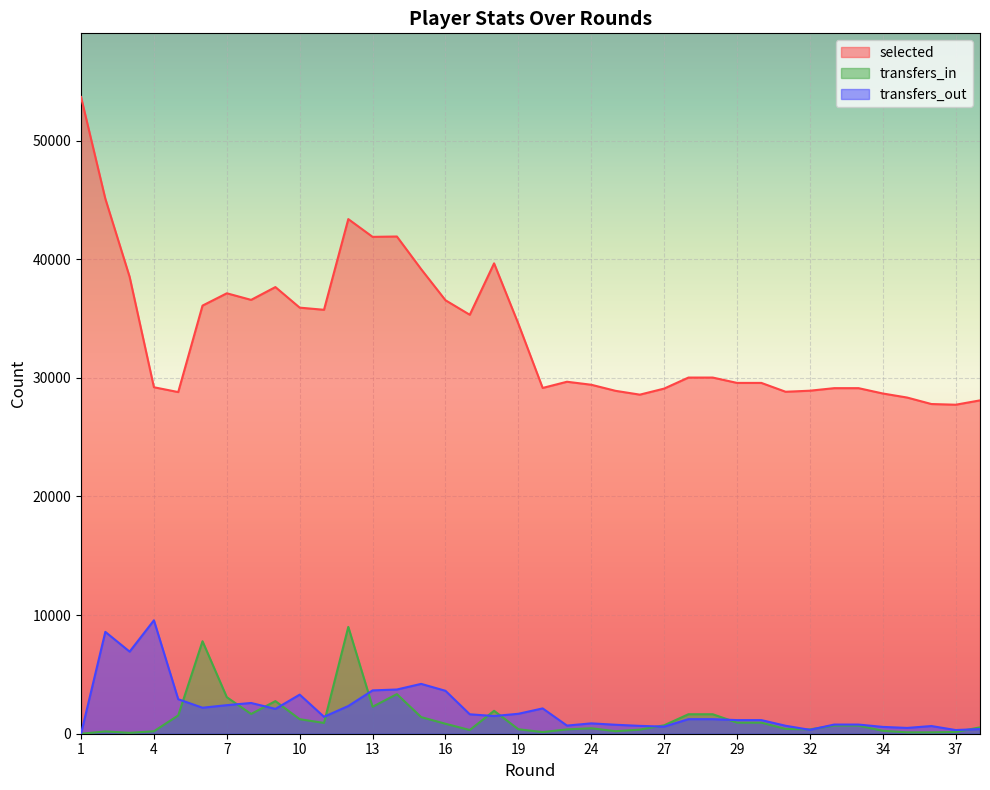

Which series has the widest spread of values?

selected